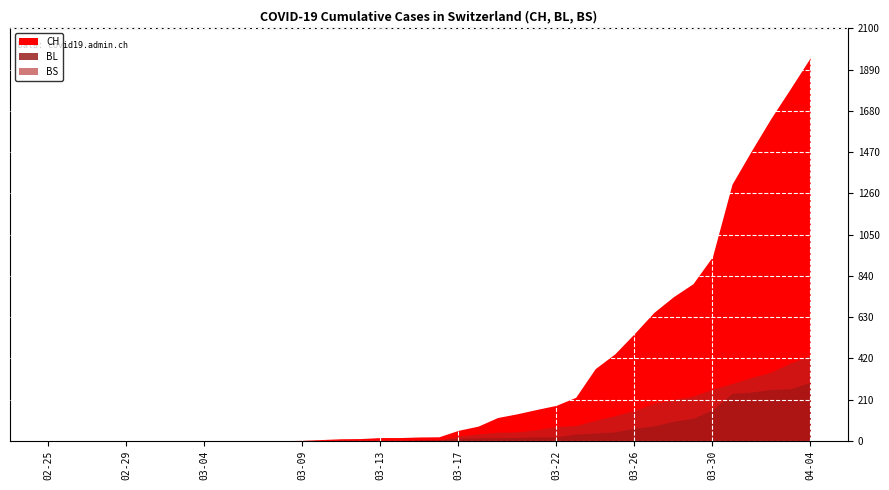

The BS series shows 128 at 2020-03-25. True or false?

True